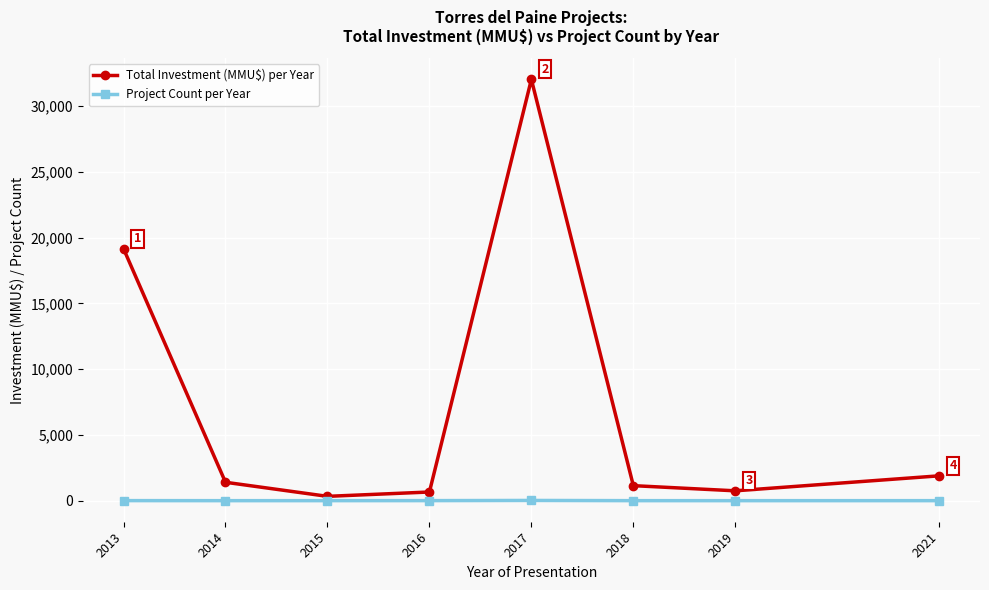

Rank the series by their maximum value, from lowest to highest.

Project Count per Year, Total Investment (MMU$) per Year